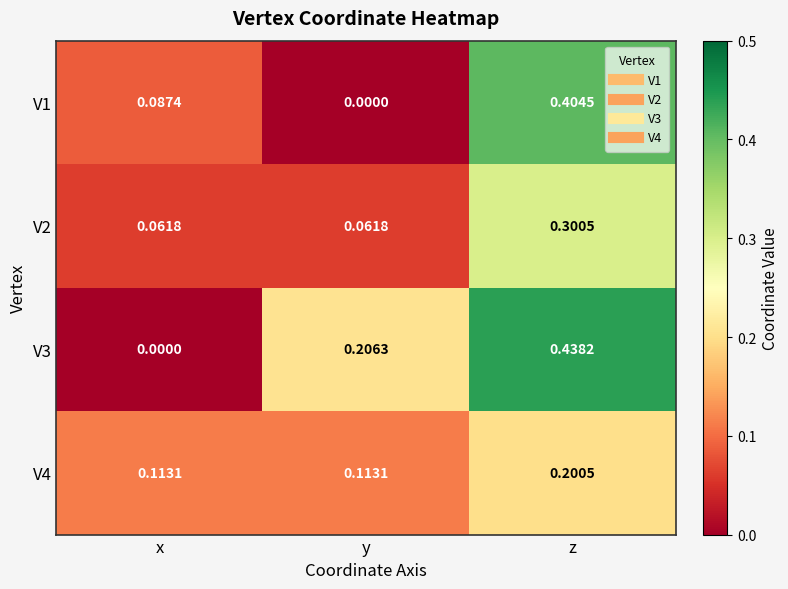

List the labels in order of V3 value, largest first.

z, y, x